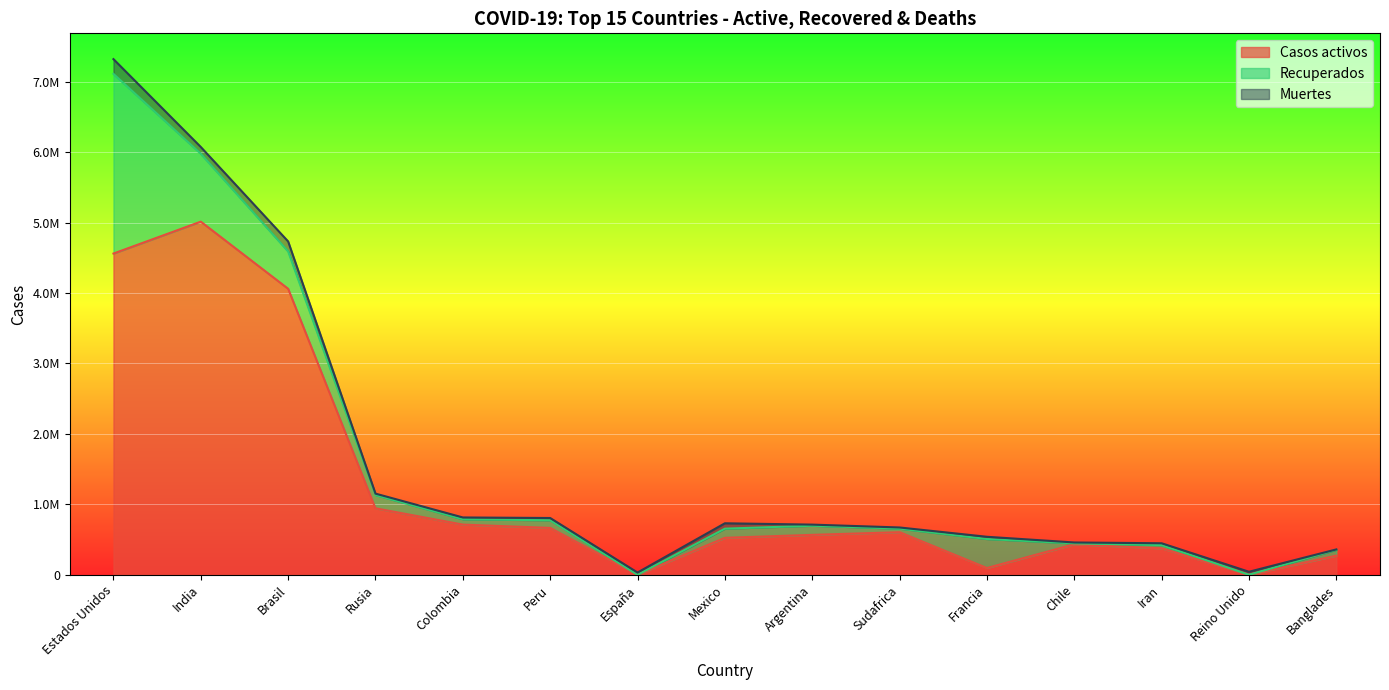

Rank the series at Estados Unidos from lowest to highest value.

Muertes, Recuperados, Casos activos